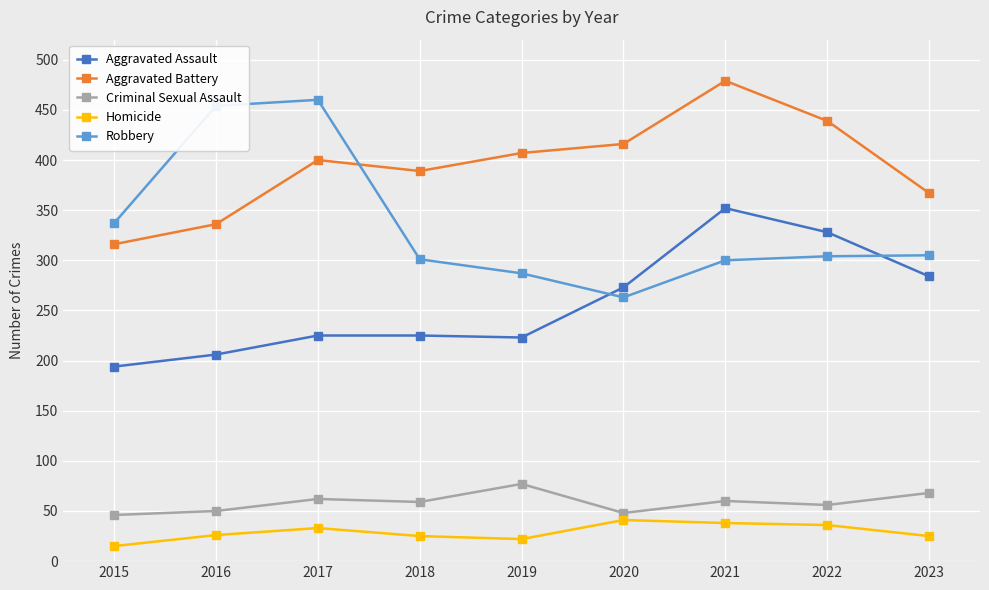

Which series changed the most between 2020 and 2022?

Aggravated Assault